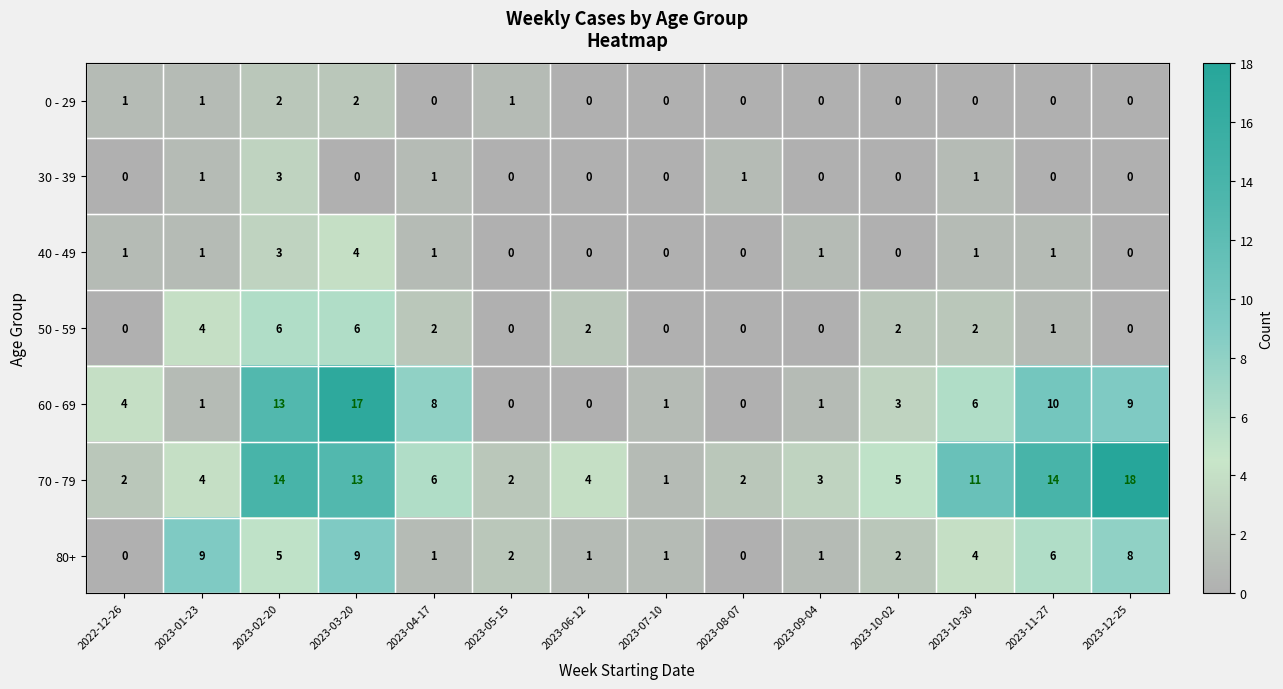

Which series changed the most between 2023-03-20 and 2023-07-10?

60 - 69